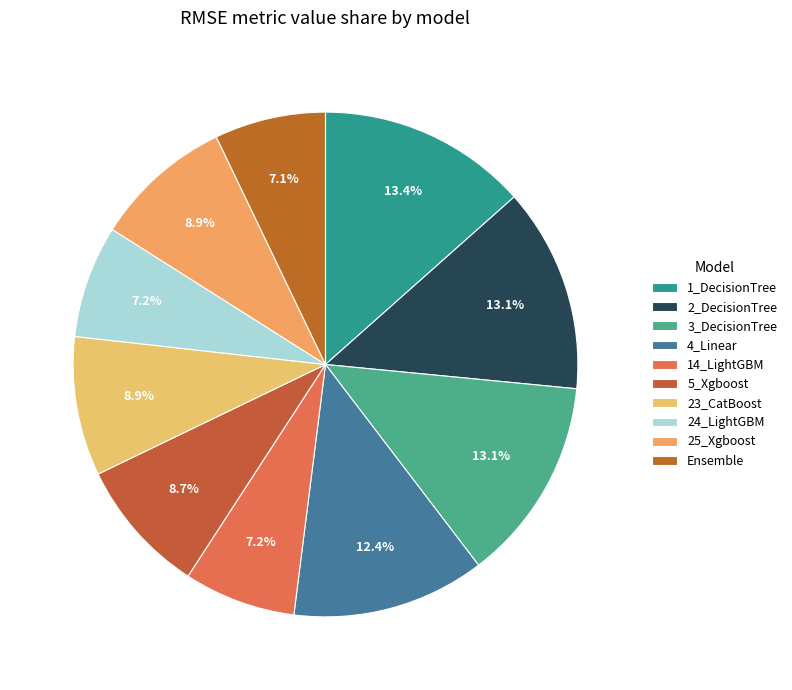

True or false: 1_DecisionTree accounts for 13% of the total.

True